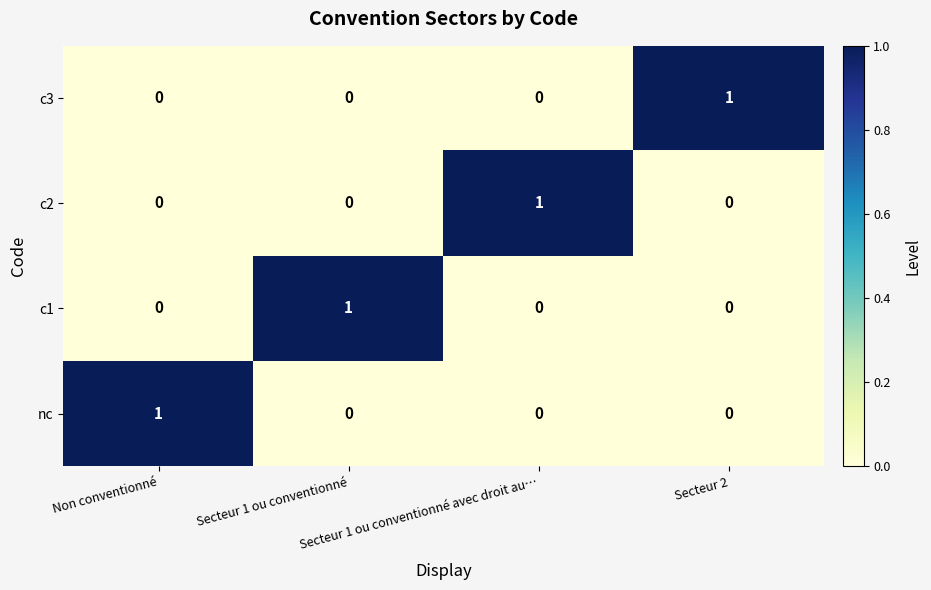

How many c2 values are between 0 and 1?

4